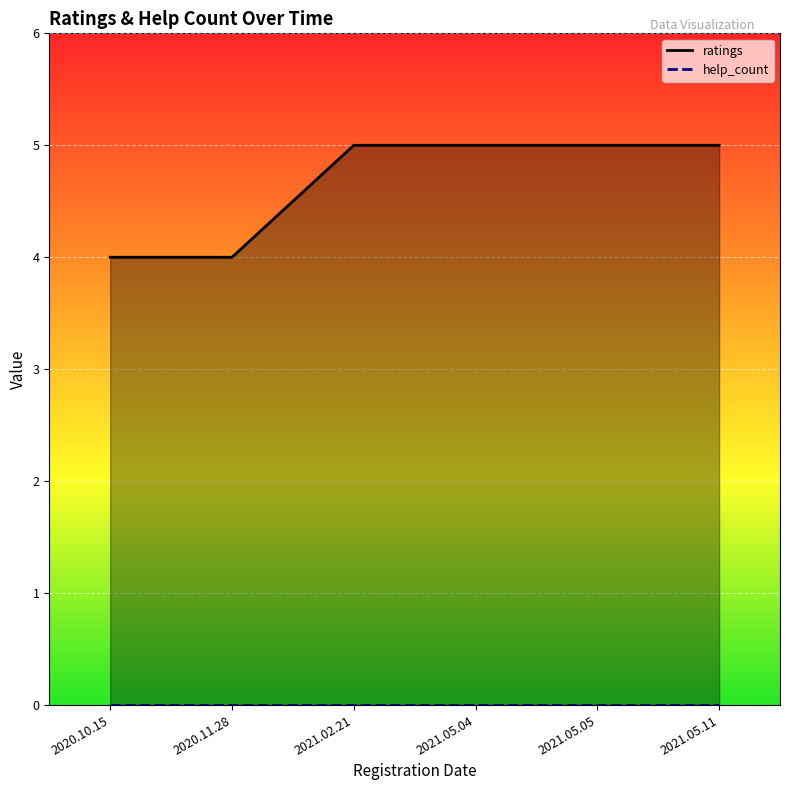

What is the change in value from 2020.10.15 to 2021.05.05?

+1